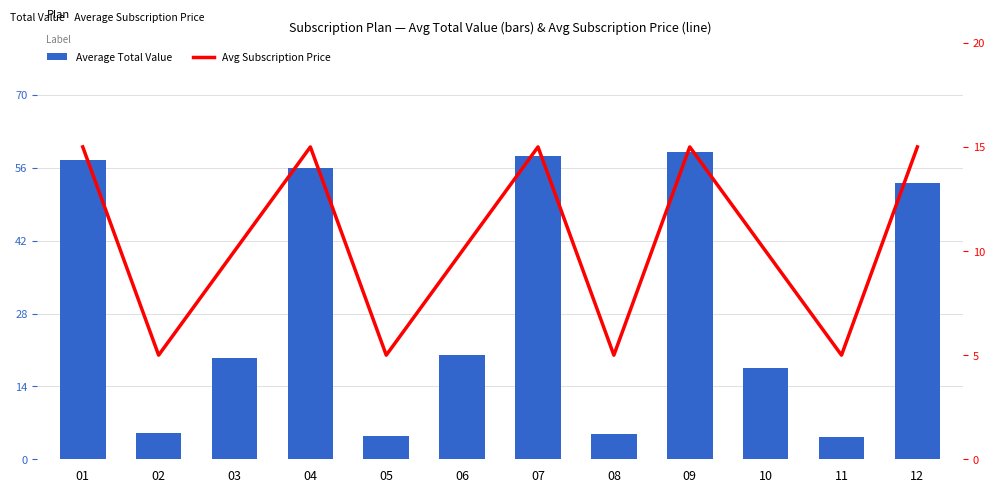

What are all the series names shown in the legend?

Average Total Value, Avg Subscription Price